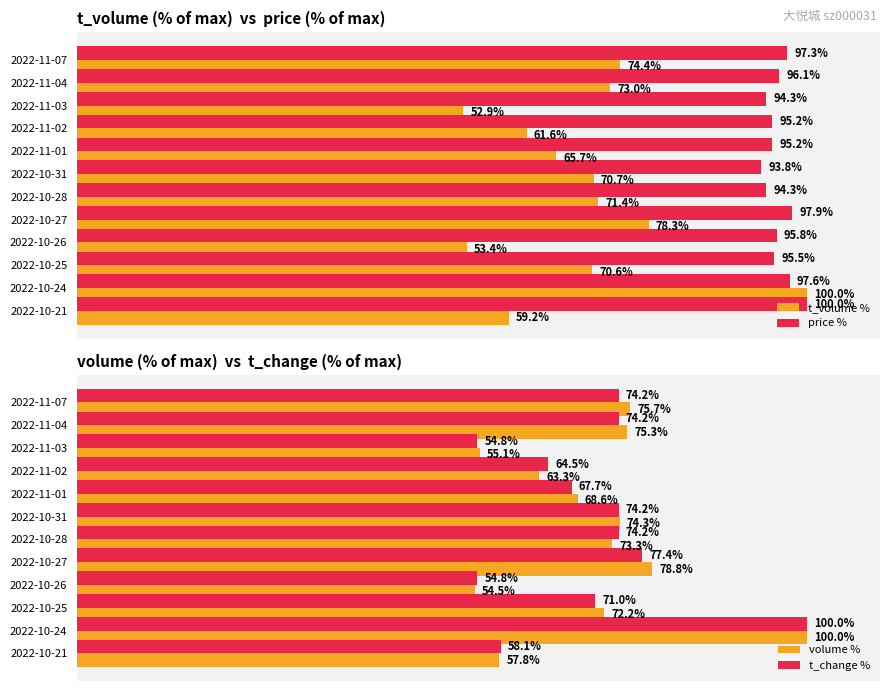

Which series has the largest range (max minus min)?

t_volume %